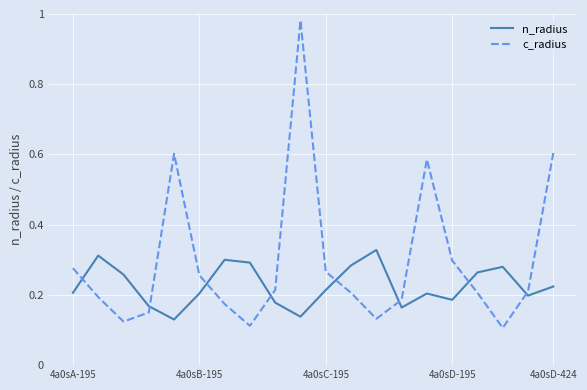

Rank the series by their average value, from highest to lowest.

c_radius, n_radius